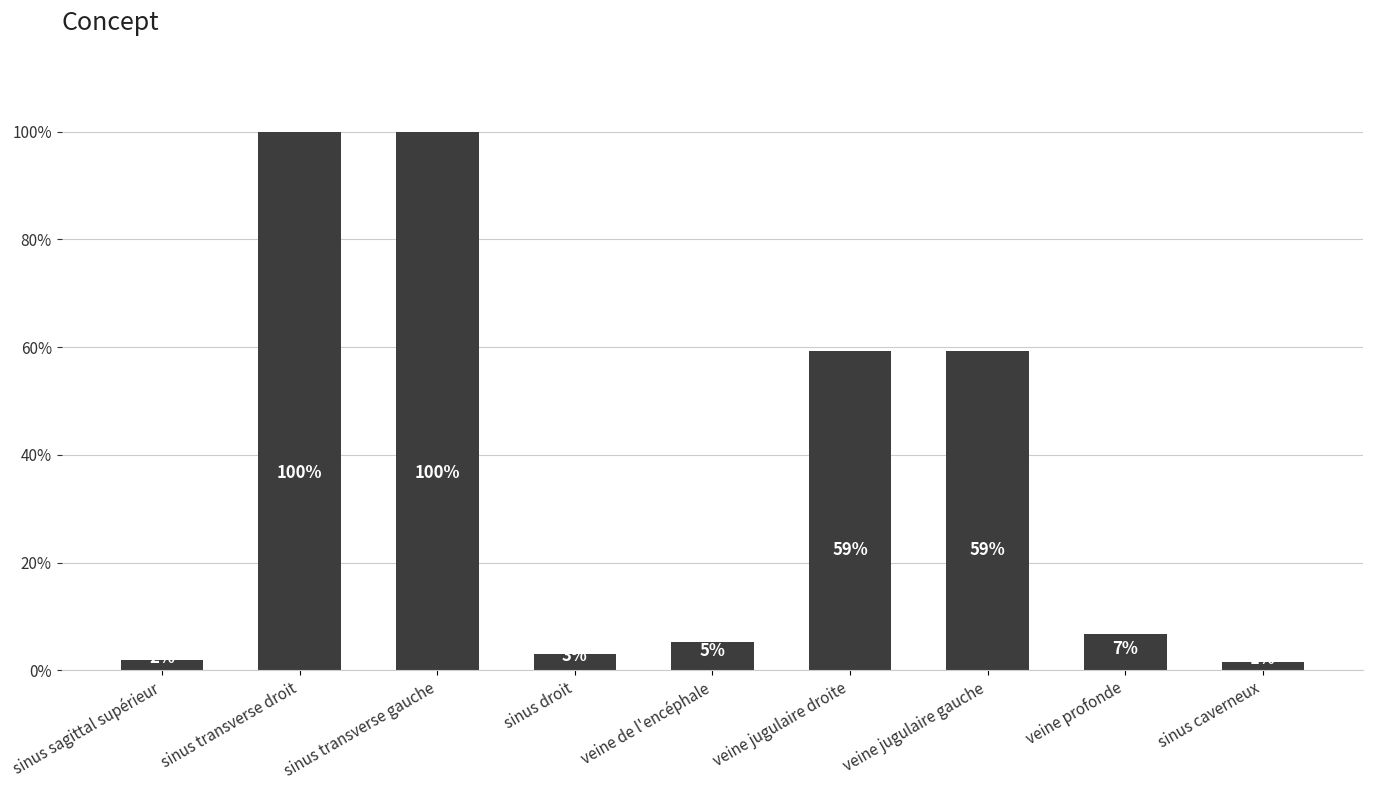

The chart shows a value of 1.0 at sinus transverse gauche. True or false?

True